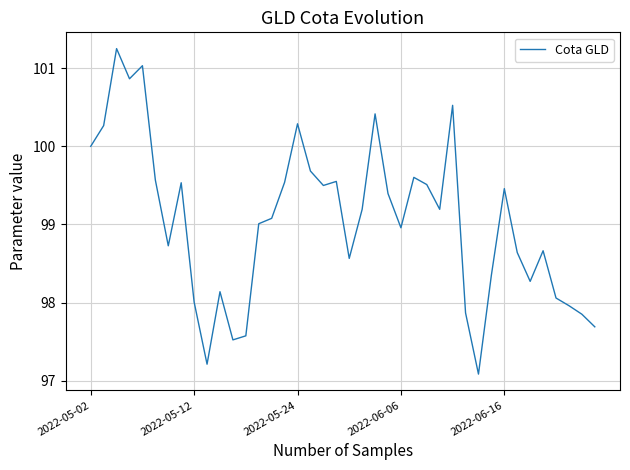

What is the minimum value shown in the chart?

97.1